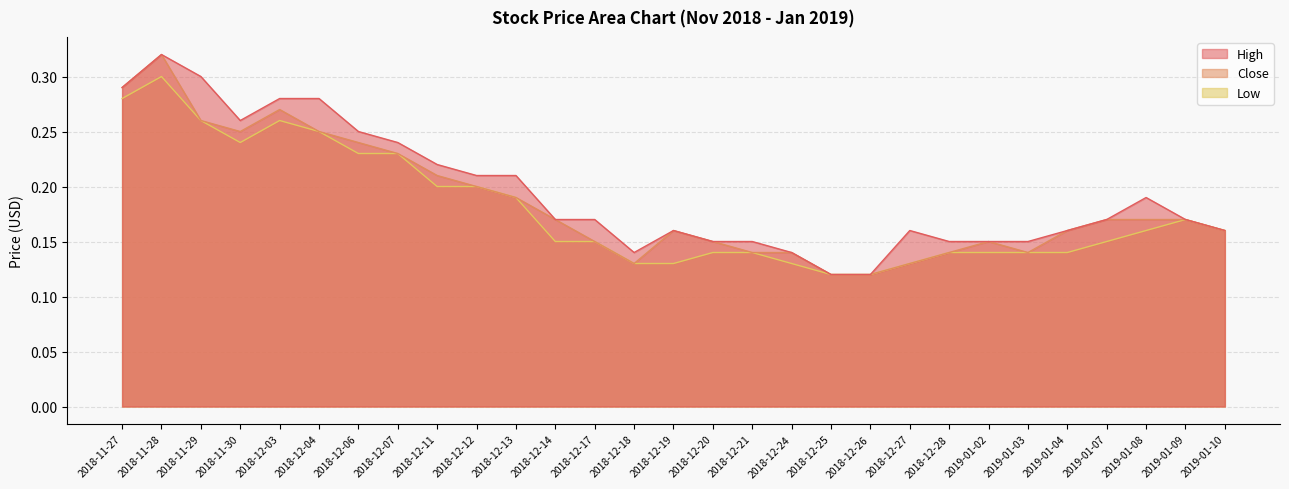

How many interior local peaks does the Low series have?

3